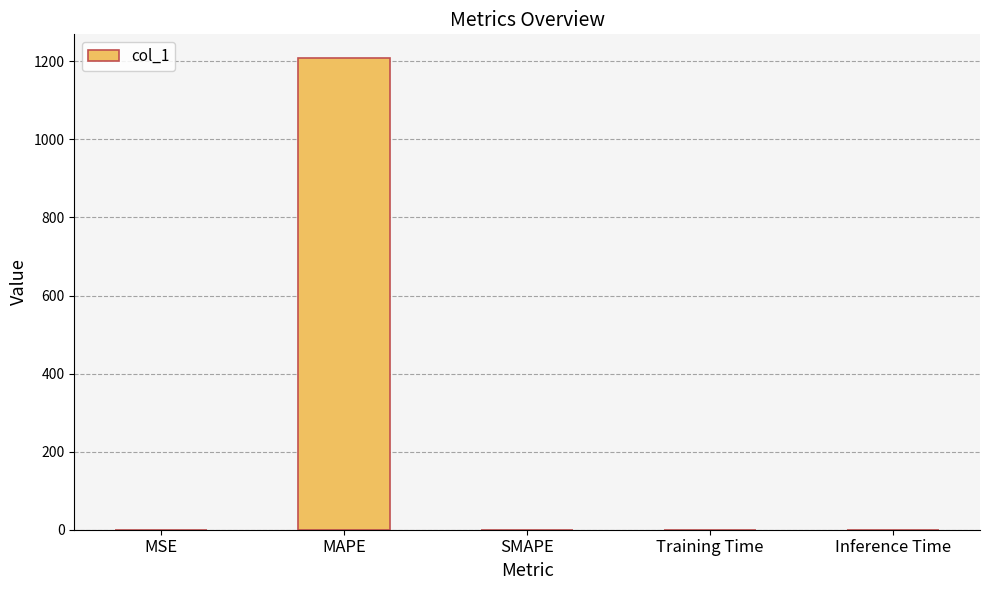

What is the sum of all values?

1209.3